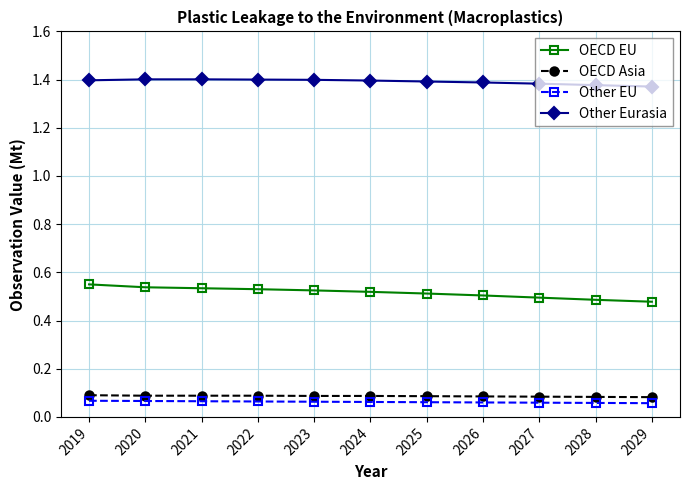

True or false: OECD EU and Other EU intersect in this chart.

False